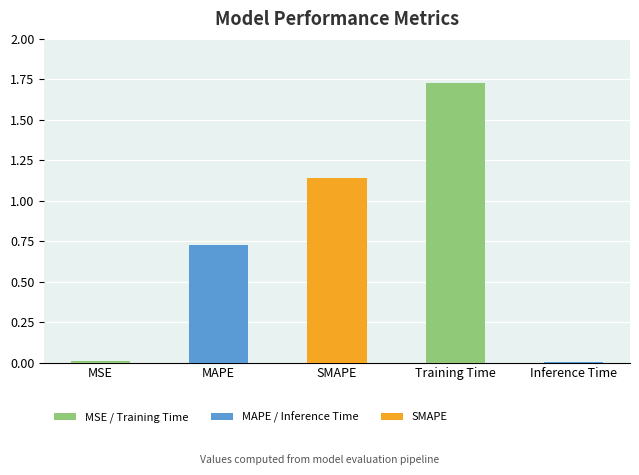

What is the sum of all values?

3.6